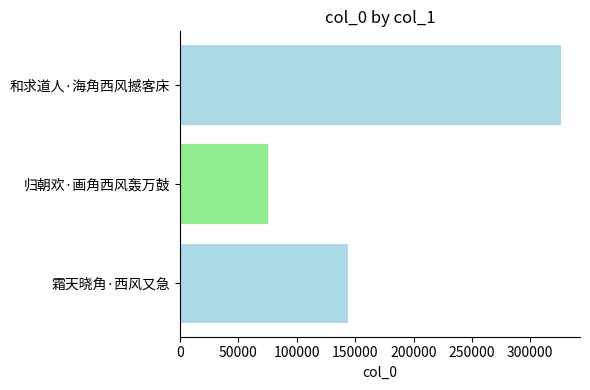

What is the greatest value displayed?

326254